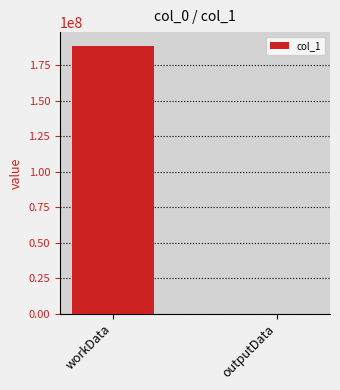

Between workData and outputData, which is larger?

workData